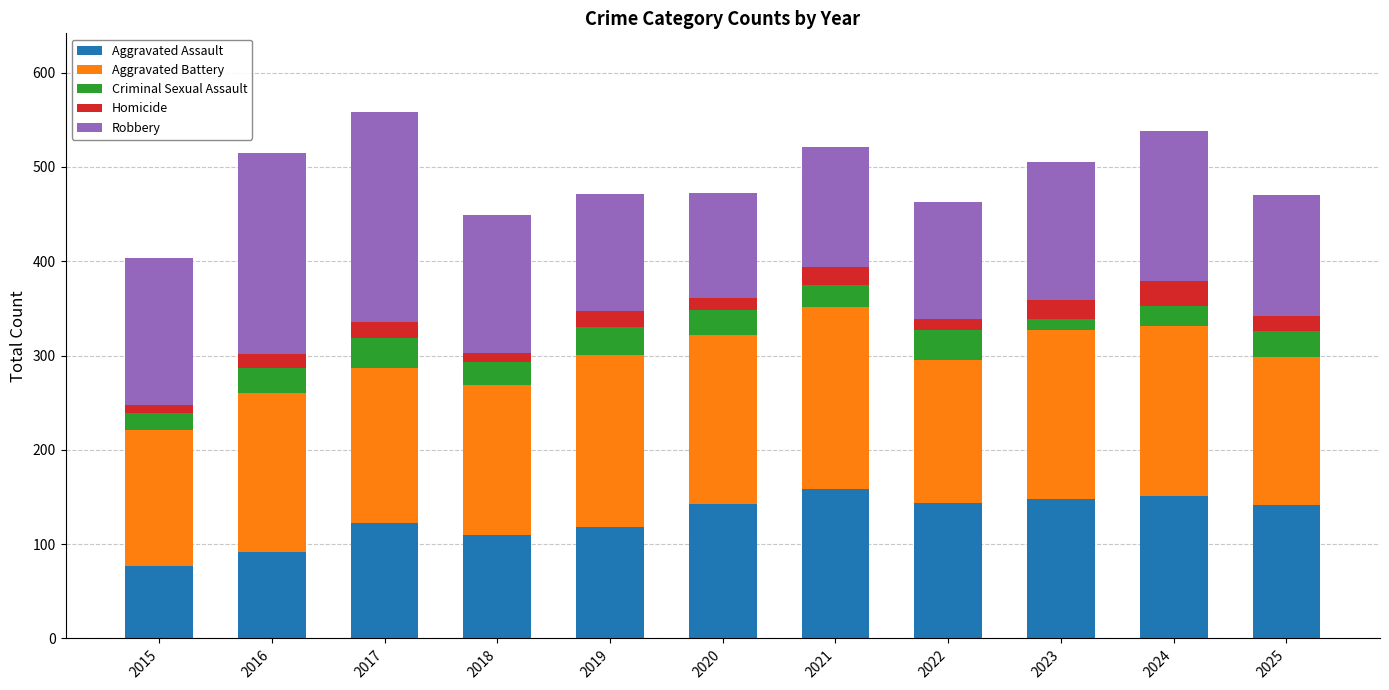

Is it true that Aggravated Assault equals 117 at 2015?

False